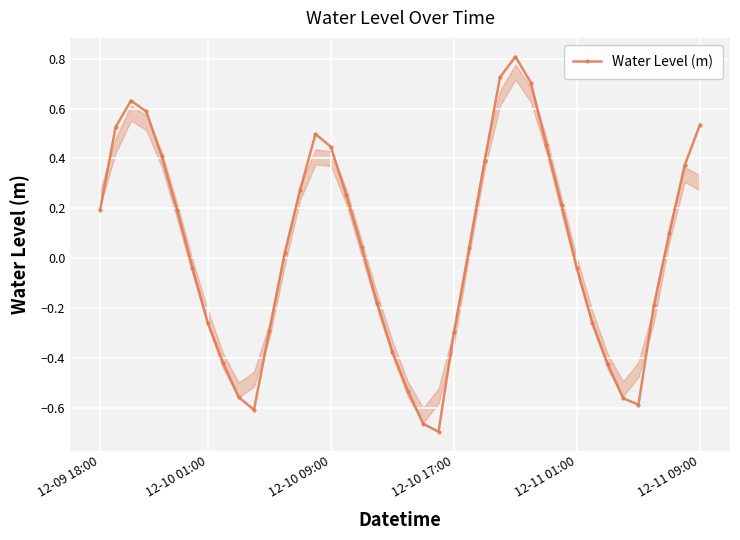

Count the number of categories in the chart.

40